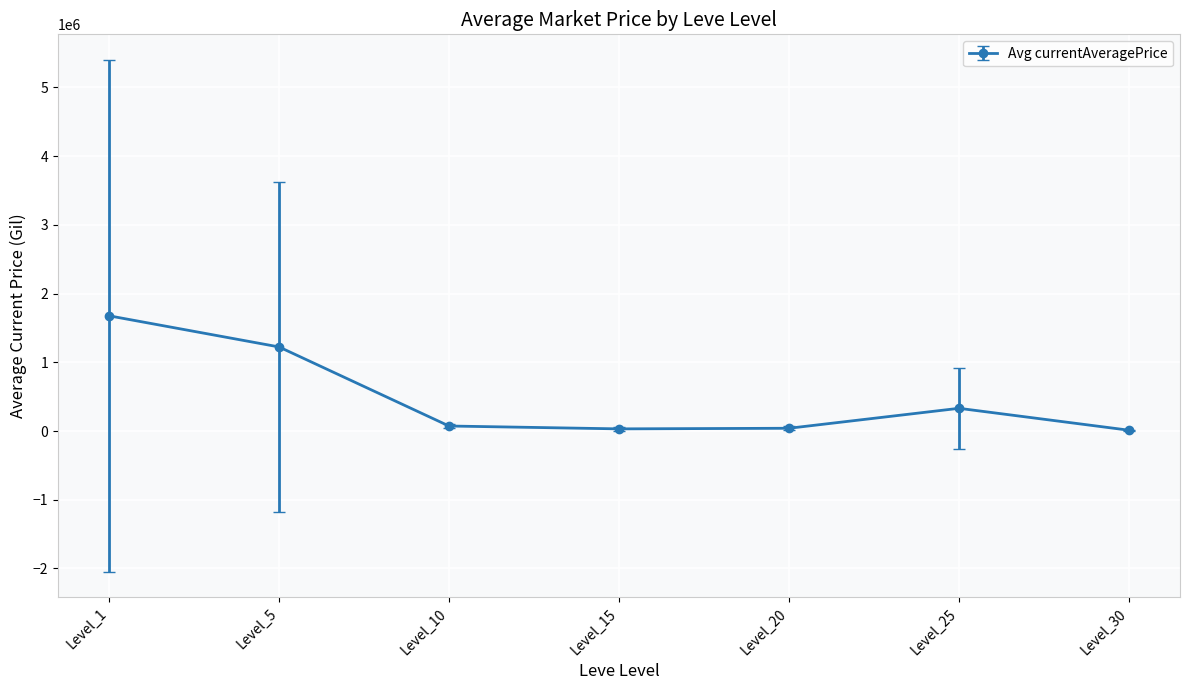

Which category has the highest value across all series?

Level_1